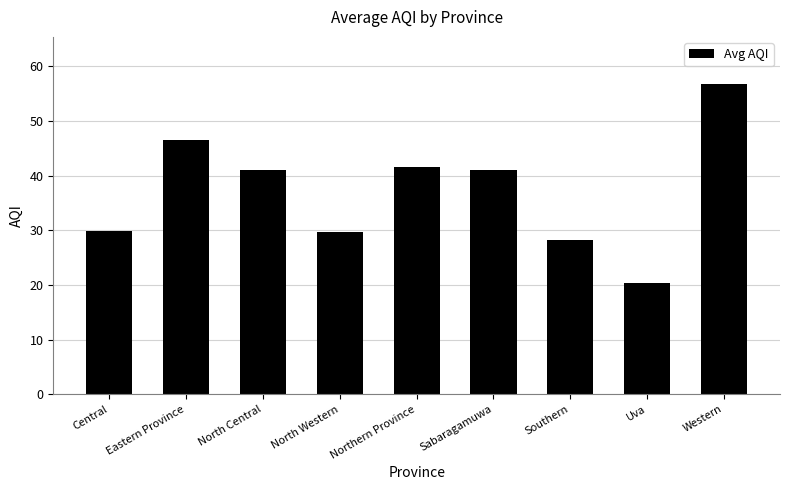

Which category has the highest value across all series?

Western